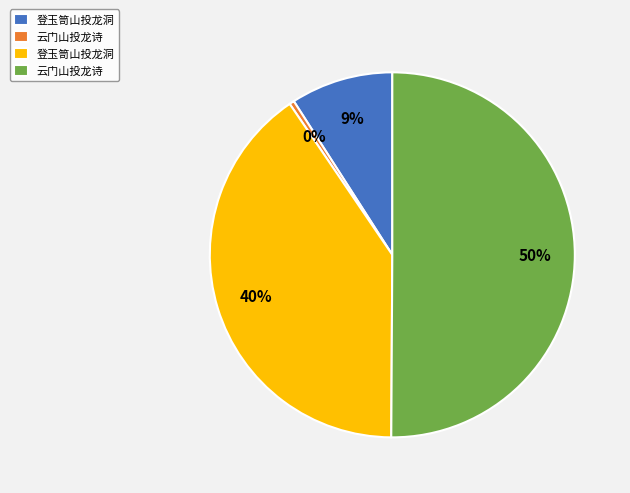

Rank the categories by value from lowest to highest.

云门山投龙诗, 登玉笥山投龙洞, 登玉笥山投龙洞, 云门山投龙诗